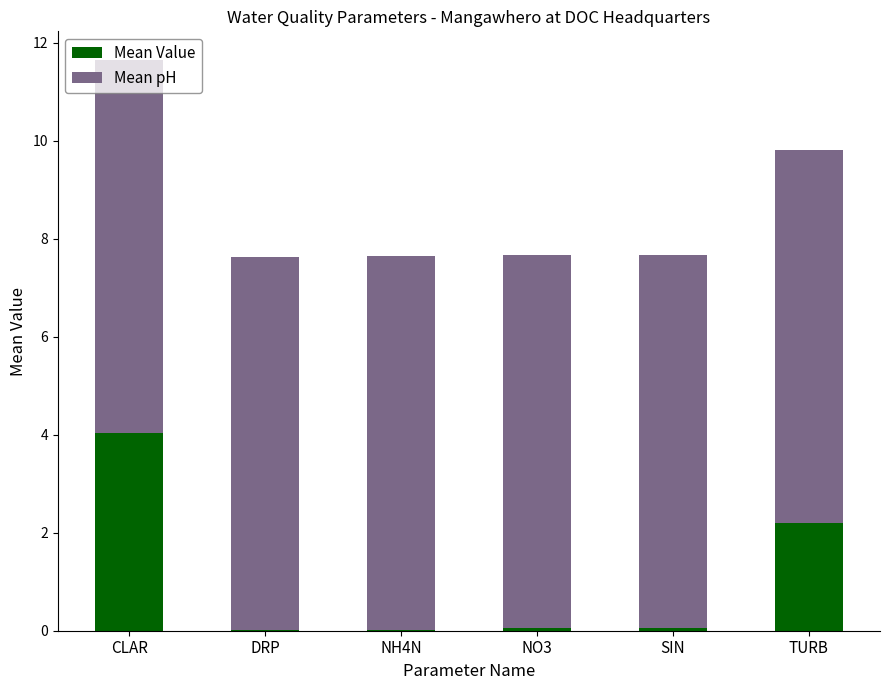

At which category is the sum across all series the highest?

CLAR